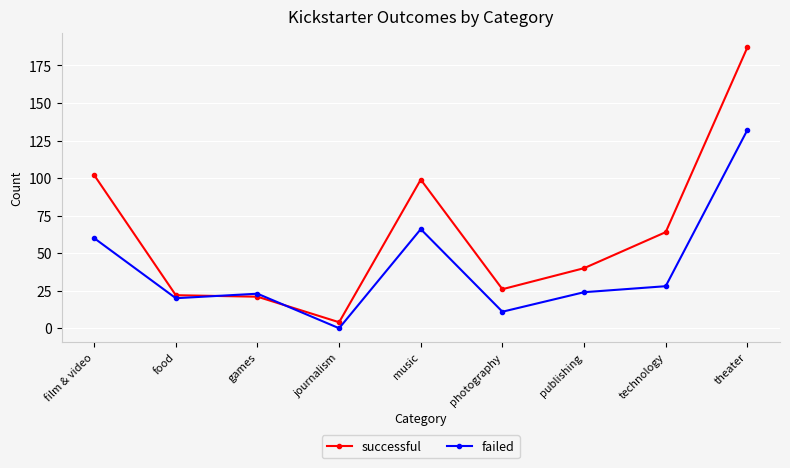

List the series in order of their overall mean, lowest first.

failed, successful